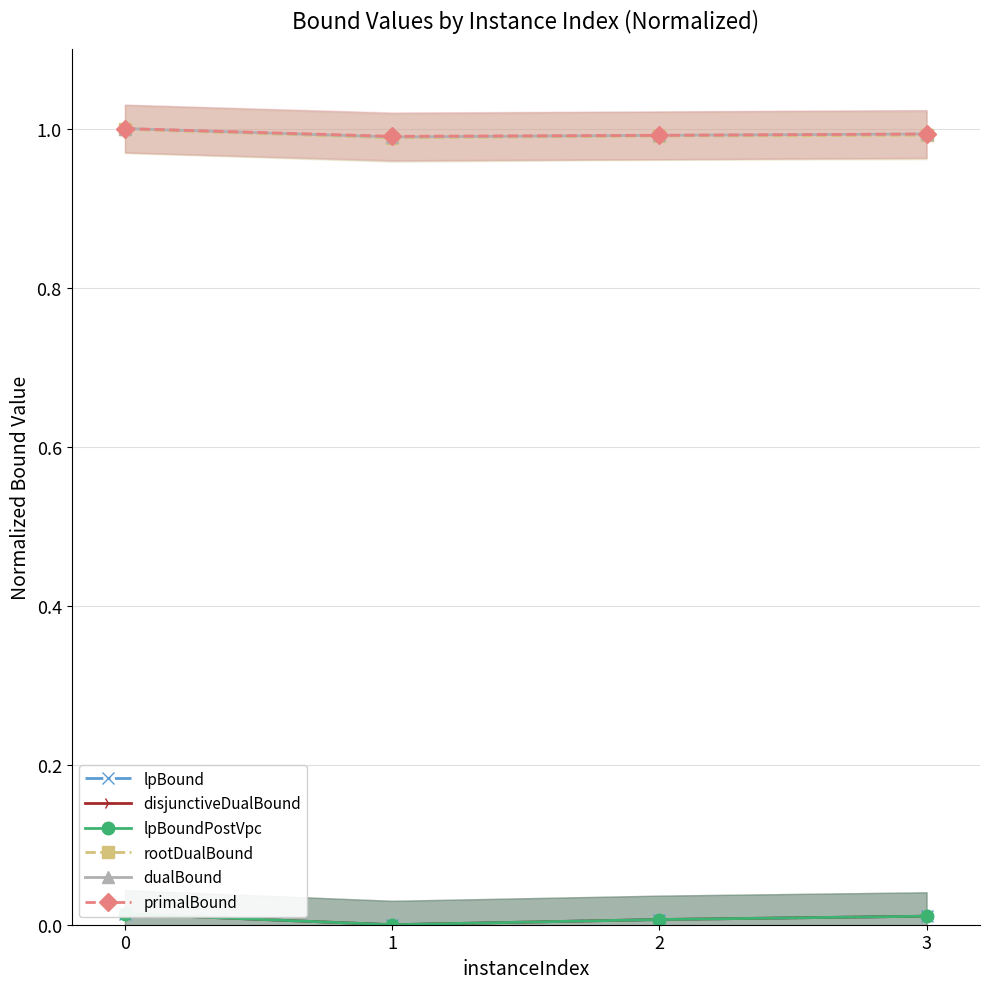

True or false: primalBound and disjunctiveDualBound cross at least once.

False